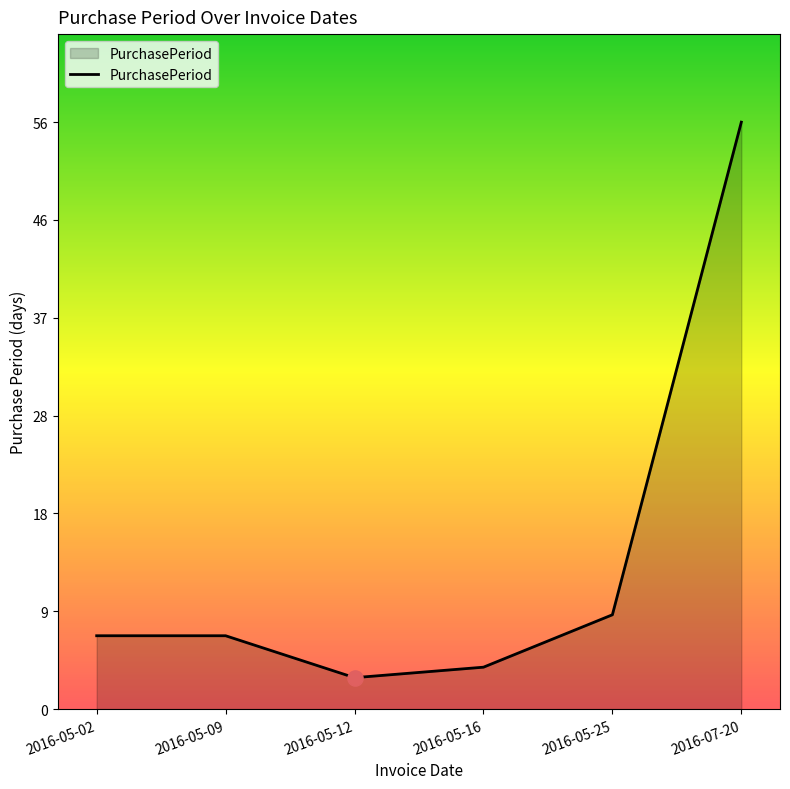

What is the ratio of the value at 2016-05-12 to the value at 2016-05-25?

0.3